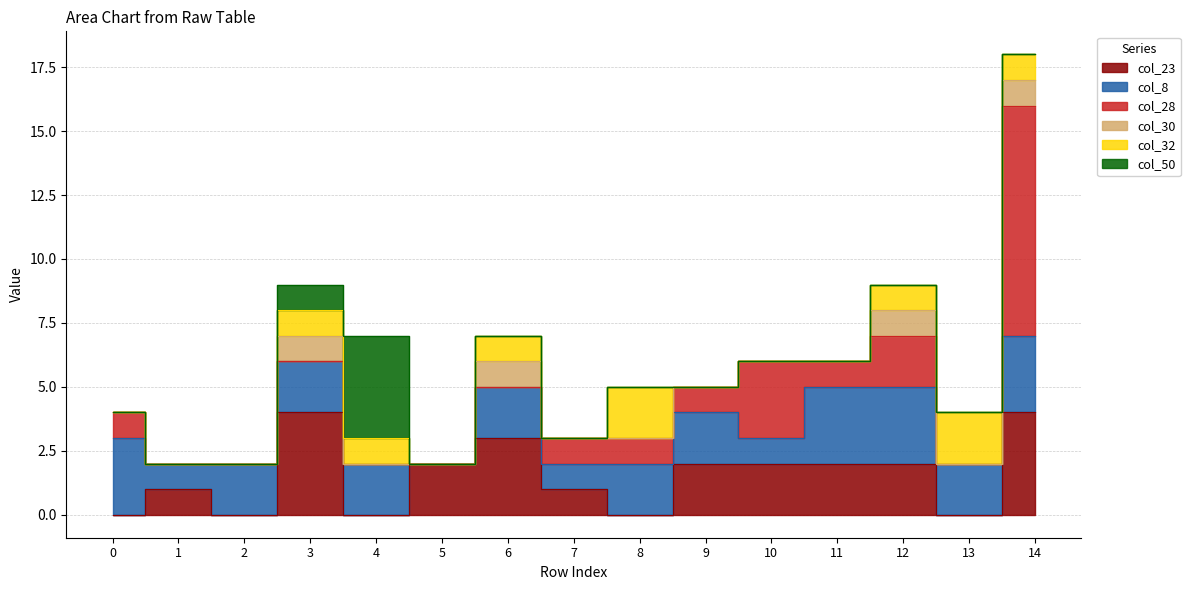

How many values in col_50 are above zero?

2